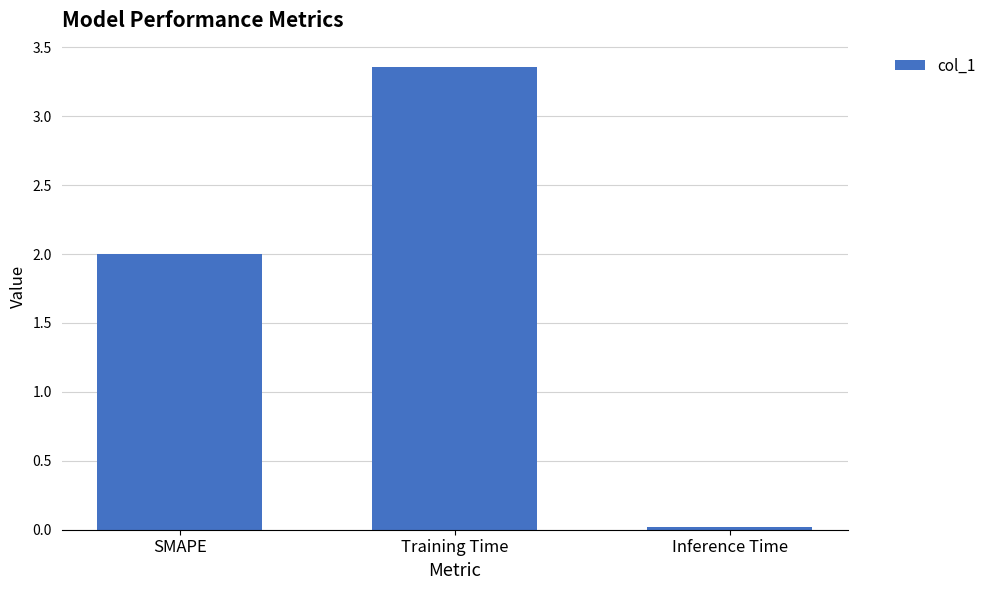

How many data points are less than 2?

1